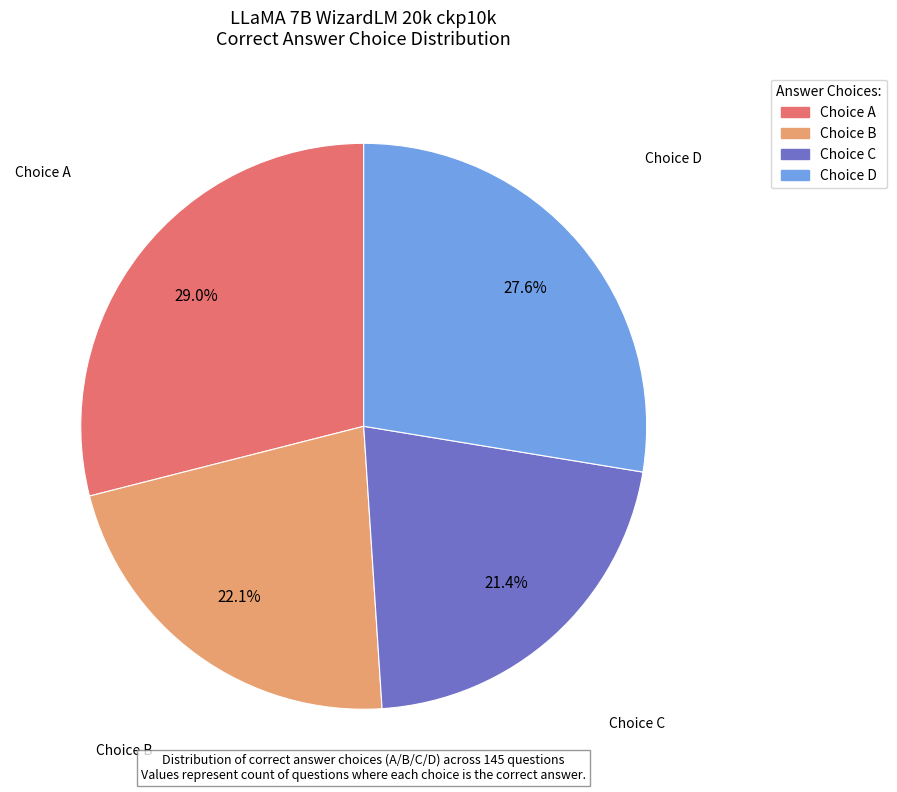

Is there a majority slice in this chart?

No